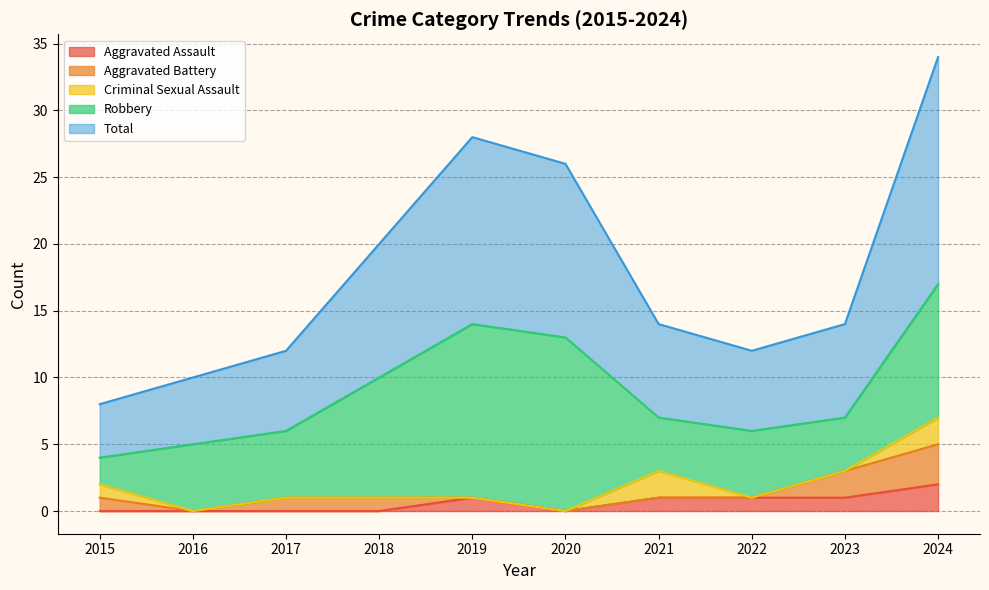

At which category does Aggravated Assault reach its first local peak?

2019